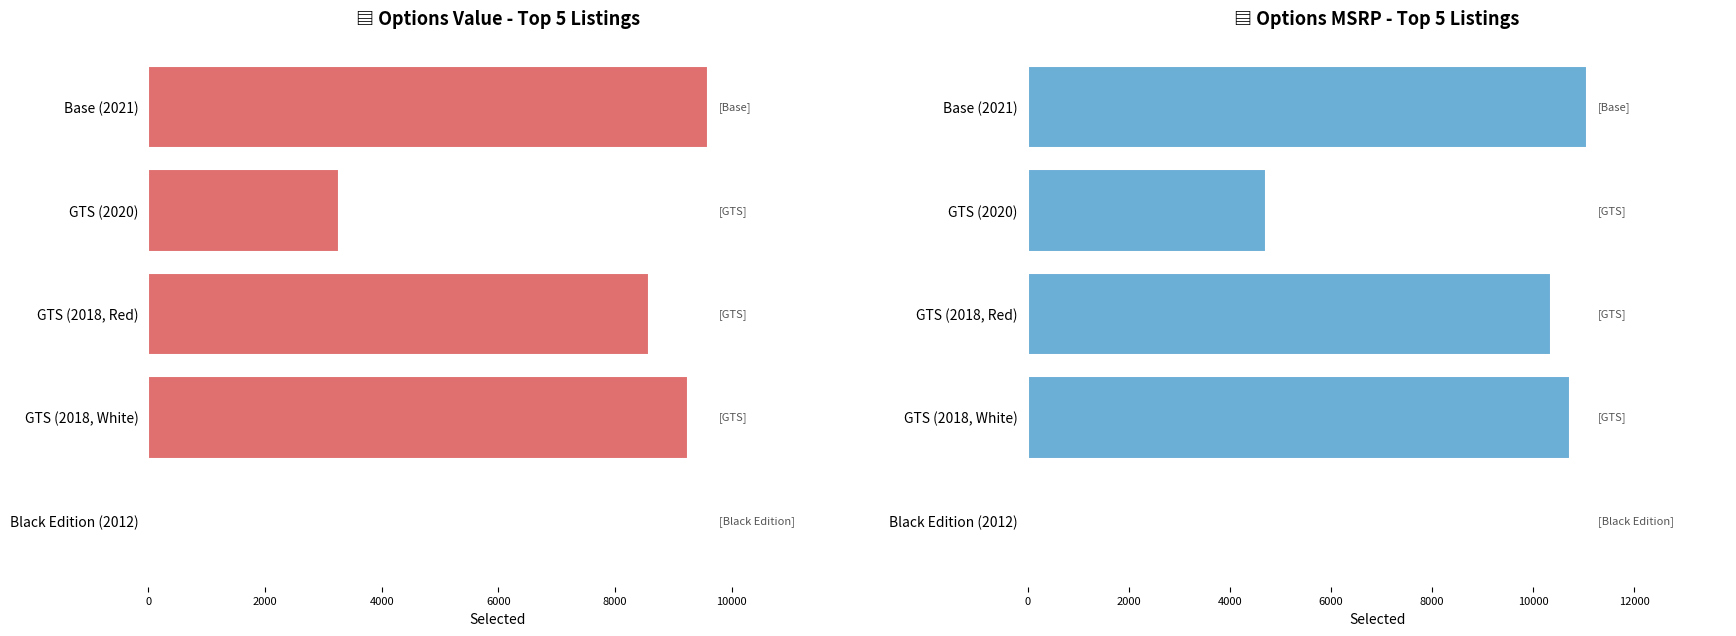

Which has a higher value, GTS (2020) or GTS (2018, Red)?

GTS (2018, Red)